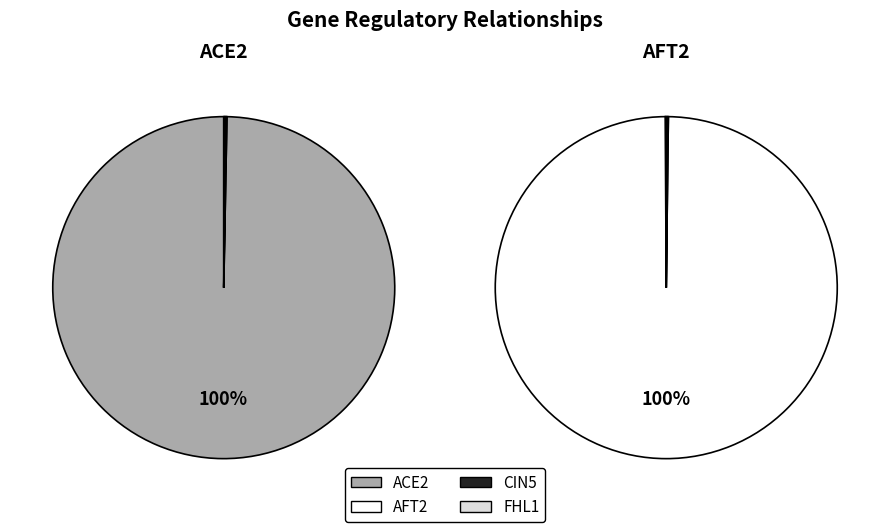

True or false: AFT2 accounts for 100% of the total.

True